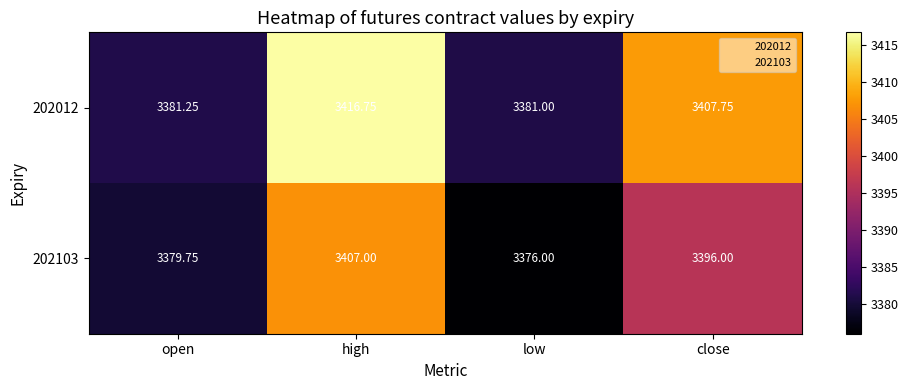

Where is 202012 nearest to the value 3398?

close